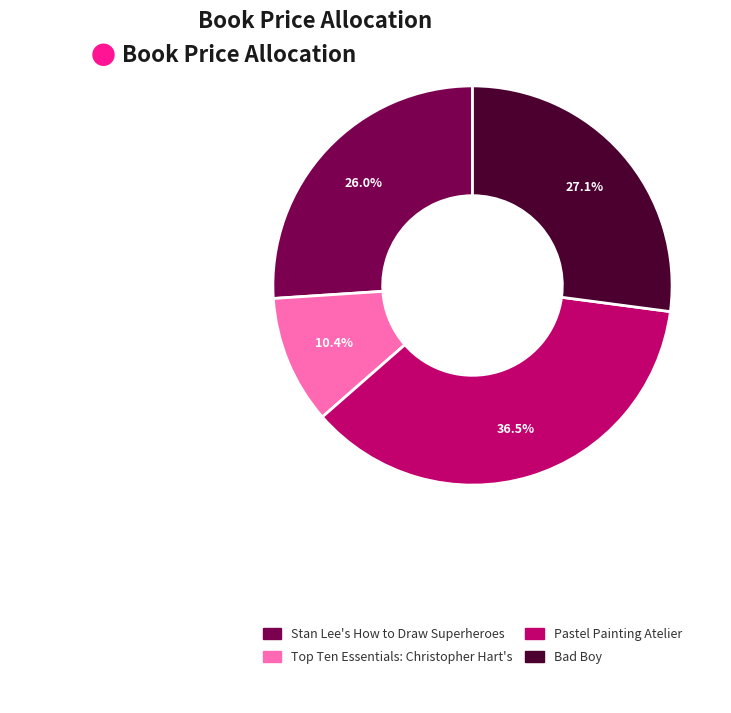

How many slices are in this pie chart?

4